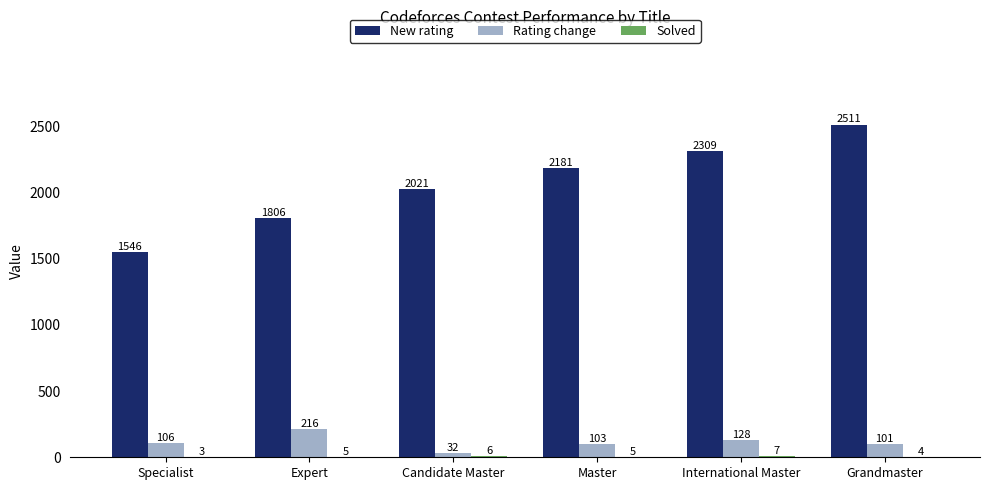

What is the sum of the New rating values at Candidate Master and Specialist?

3567